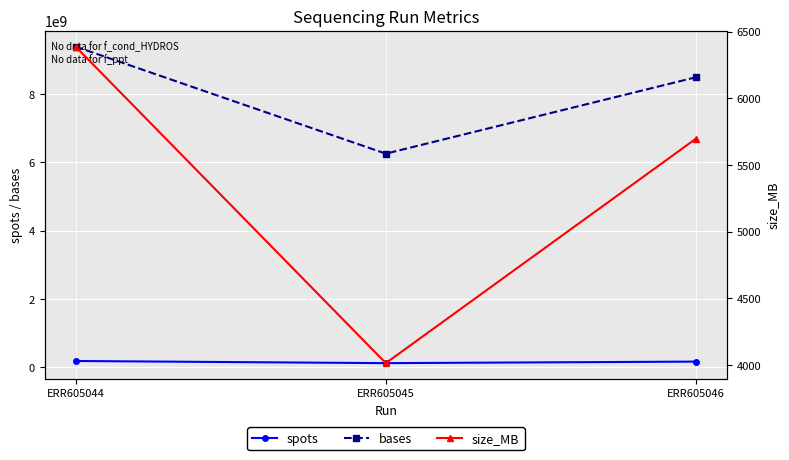

What is the greatest value displayed?

9391593400